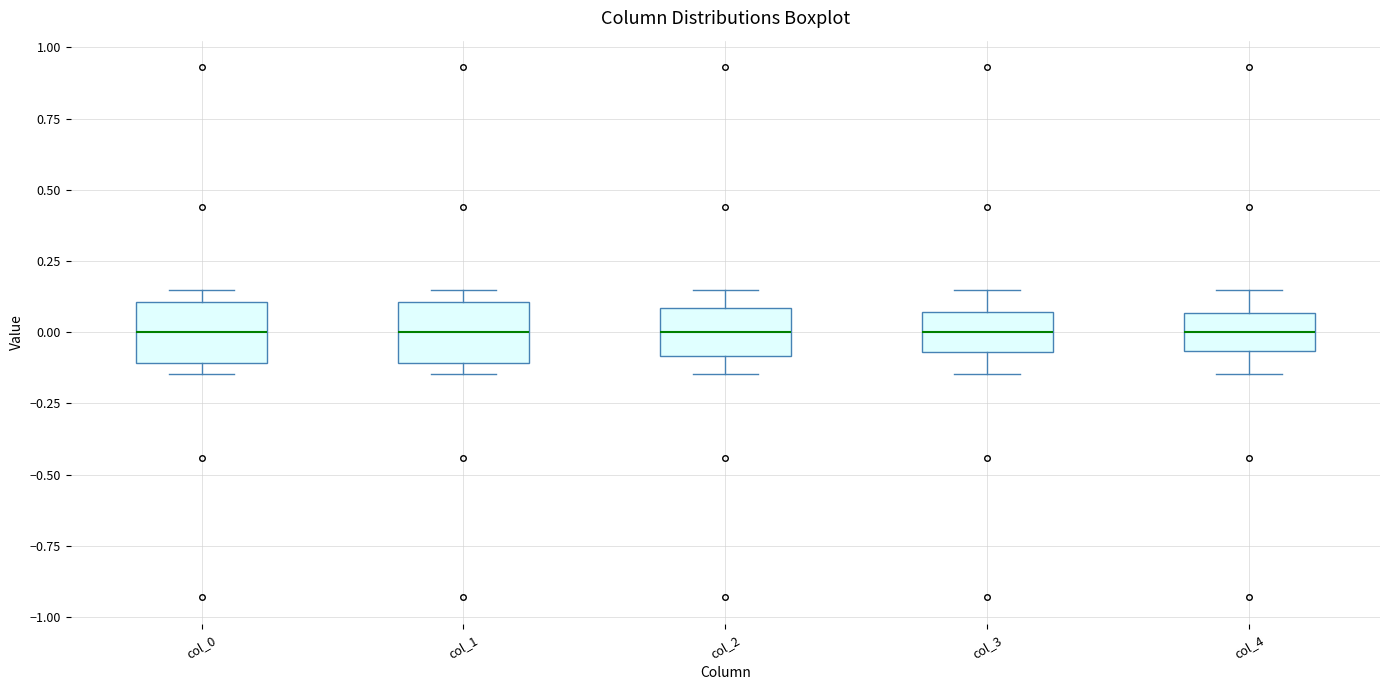

Reading left to right, transcribe this box plot: for each box, give where its median line is, the range the box spans, and where its two whiskers end, as read against the y-axis. The values are not printed on the chart, so give them approximately, as read against the axis.

col_0: median 0.00, box -0.10 to 0.10, whiskers -0.15 to 0.15
col_1: median 0.00, box -0.10 to 0.10, whiskers -0.15 to 0.15
col_2: median 0.00, box -0.10 to 0.10, whiskers -0.15 to 0.15
col_3: median 0.00, box -0.05 to 0.05, whiskers -0.15 to 0.15
col_4: median 0.00, box -0.05 to 0.05, whiskers -0.15 to 0.15